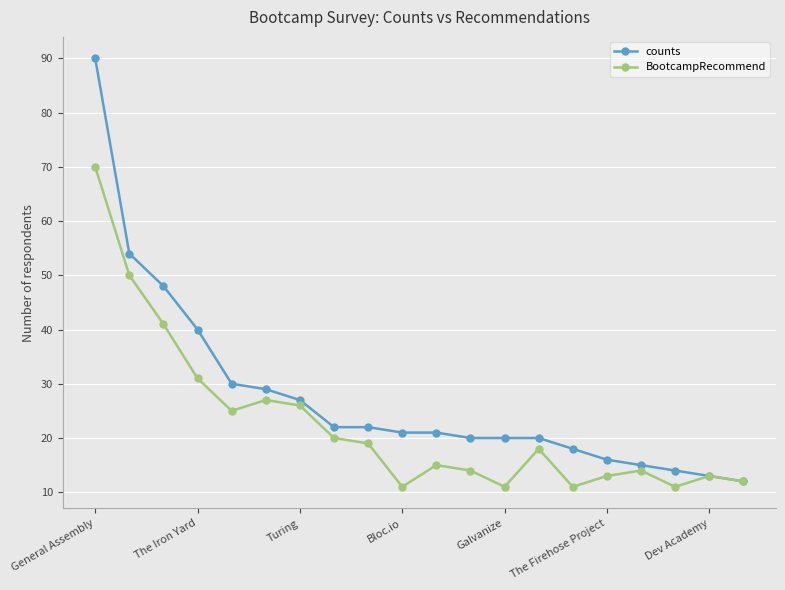

Reading left to right, list all the values displayed in this chart.

counts: 90	54	48	40	30	29	27	22	22	21	21	20	20	20	18	16	15	14	13	12
BootcampRecommend: 70	50	41	31	25	27	26	20	19	11	15	14	11	18	11	13	14	11	13	12